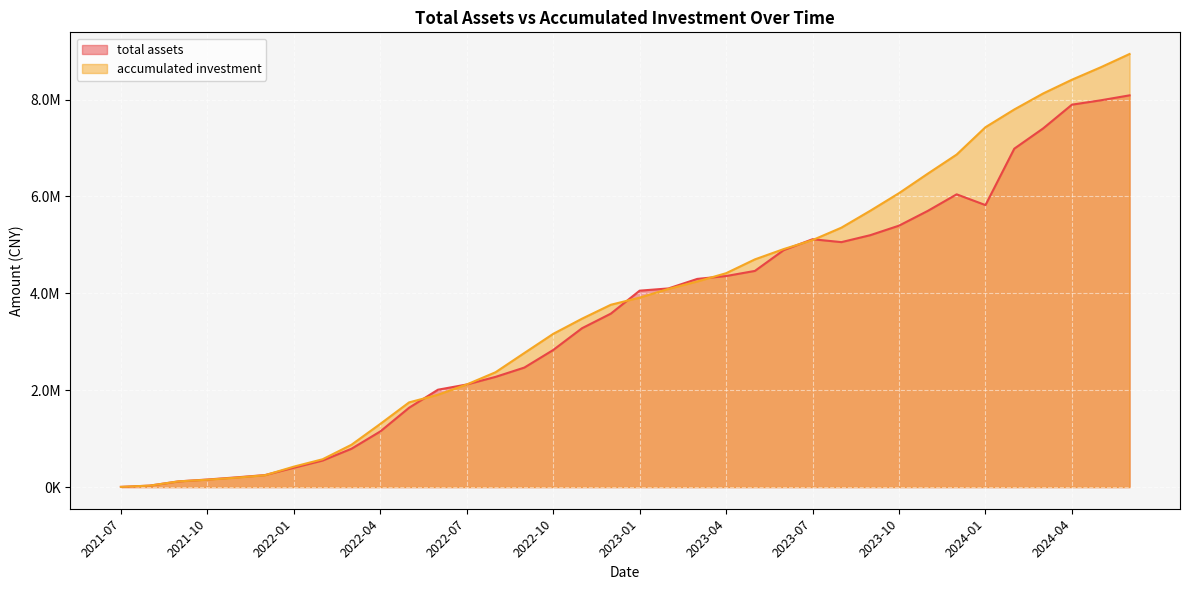

Count the number of data series in this chart.

2